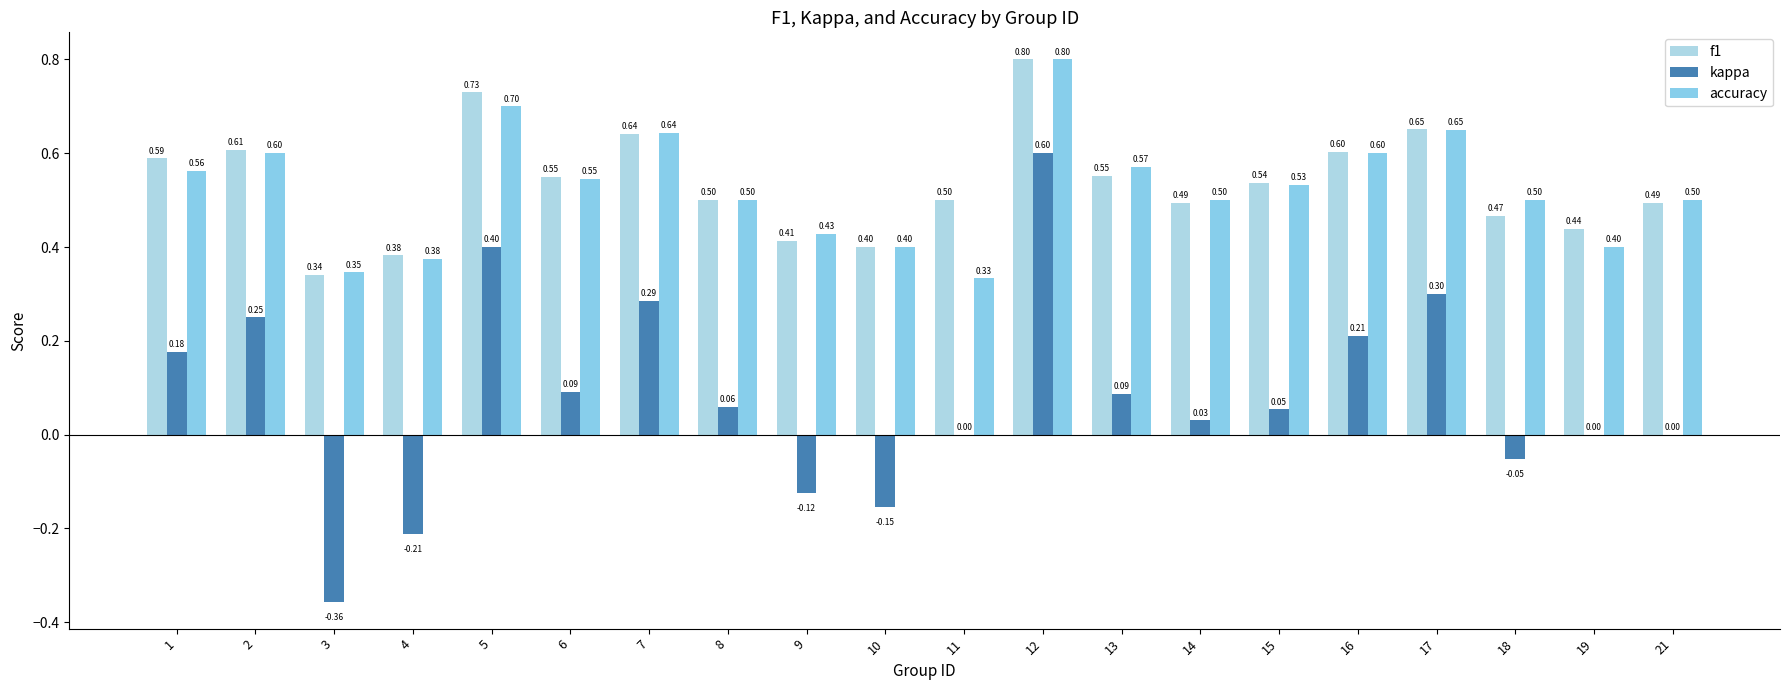

At how many categories does at least one series exceed 0?

20